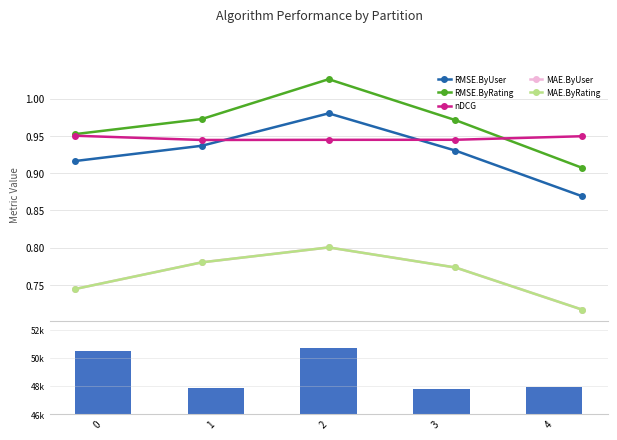

At which category is the sum across all series the highest?

2